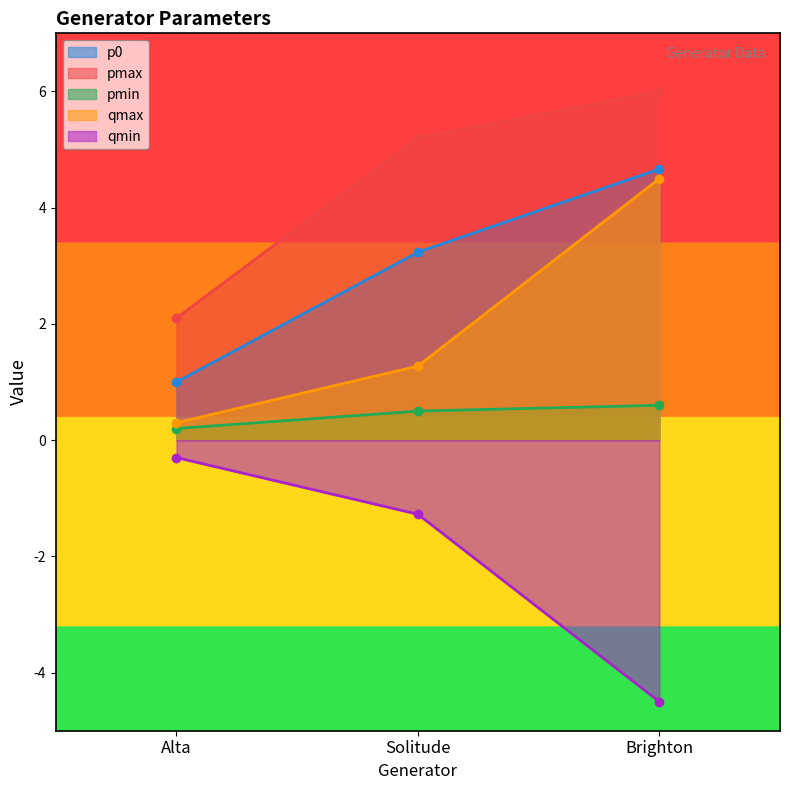

What is the label of the 2nd point from the left?

Solitude